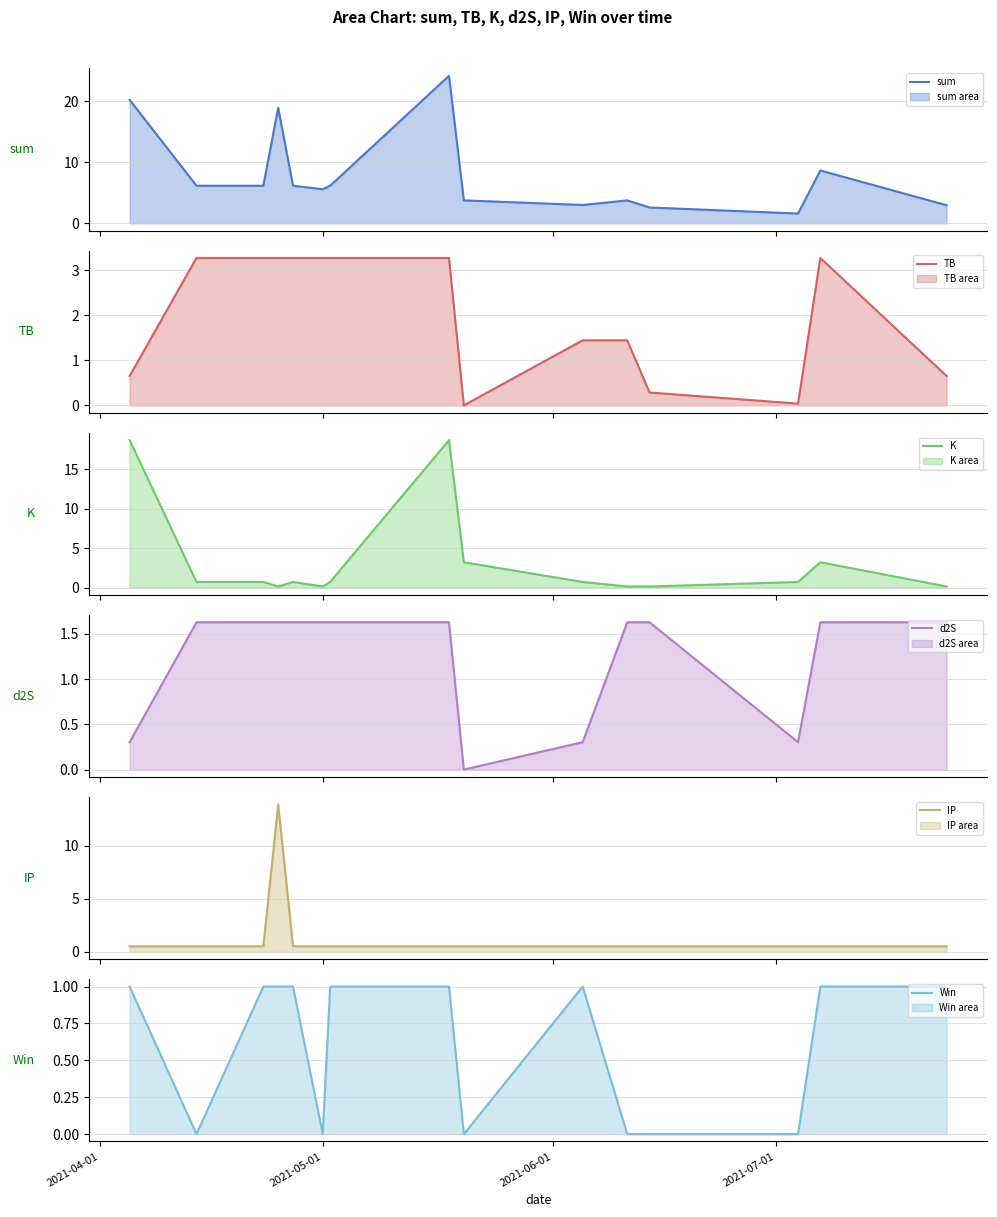

Reading left to right, what are all the values shown in this chart?

sum: 20.2	6.2	6.2	18.9	6.2	5.6	6.2	24.1	3.8	3.0	3.8	2.6	1.6	8.7	3.0
TB: 0.7	3.3	3.3	3.3	3.3	3.3	3.3	3.3	0.0	1.4	1.4	0.3	0.0	3.3	0.7
K: 18.7	0.7	0.7	0.1	0.7	0.1	0.7	18.7	3.2	0.7	0.1	0.1	0.7	3.2	0.1
d2S: 0.3	1.6	1.6	1.6	1.6	1.6	1.6	1.6	0.0	0.3	1.6	1.6	0.3	1.6	1.6
IP: 0.5	0.5	0.5	13.9	0.5	0.5	0.5	0.5	0.5	0.5	0.5	0.5	0.5	0.5	0.5
Win: 1.0	0.0	1.0	1.0	1.0	0.0	1.0	1.0	0.0	1.0	0.0	0.0	0.0	1.0	1.0